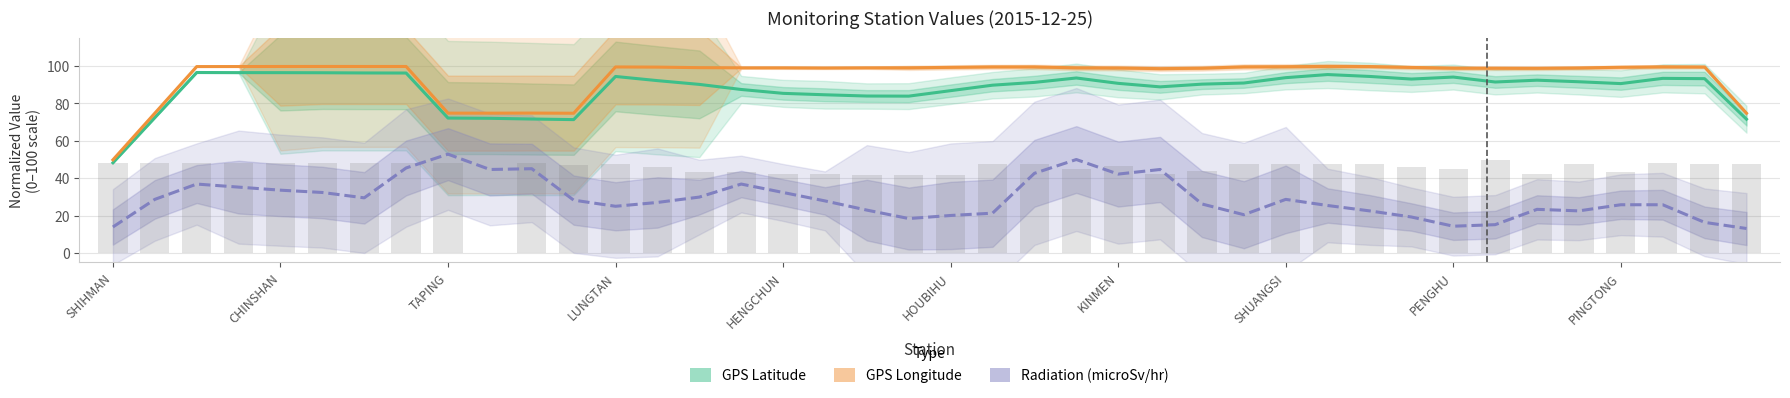

What is the highest value of the GPS Longitude series?

99.8